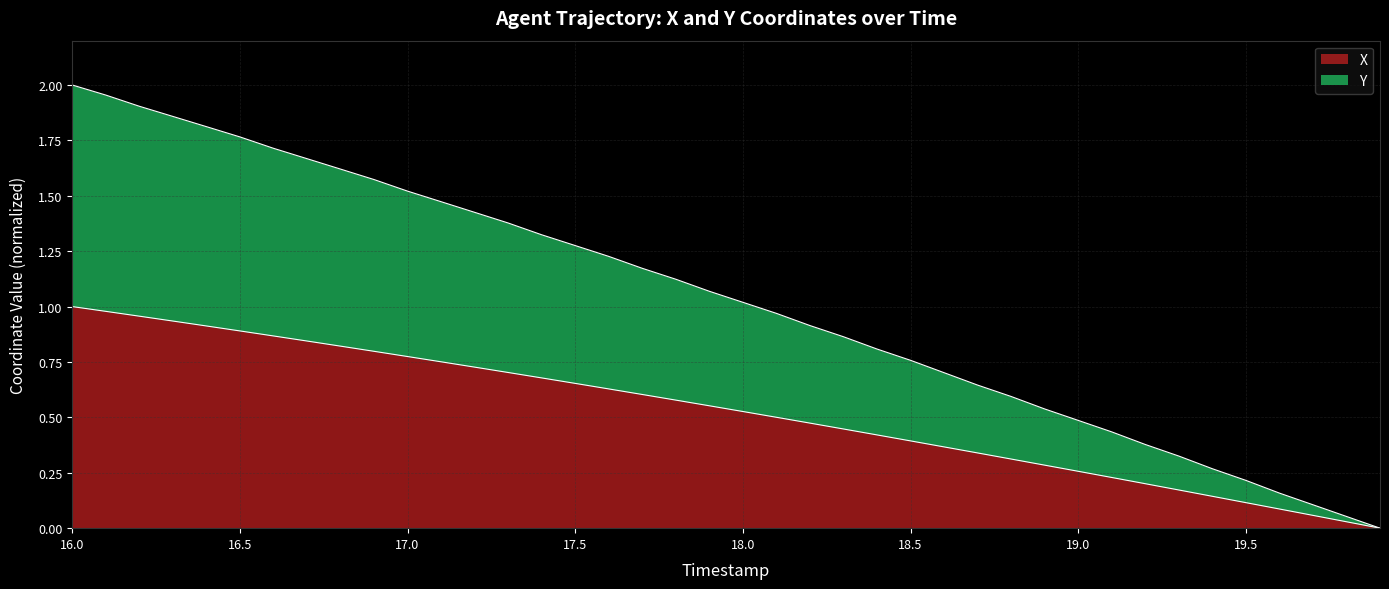

What is the total value across all series at 17.0?

1.5